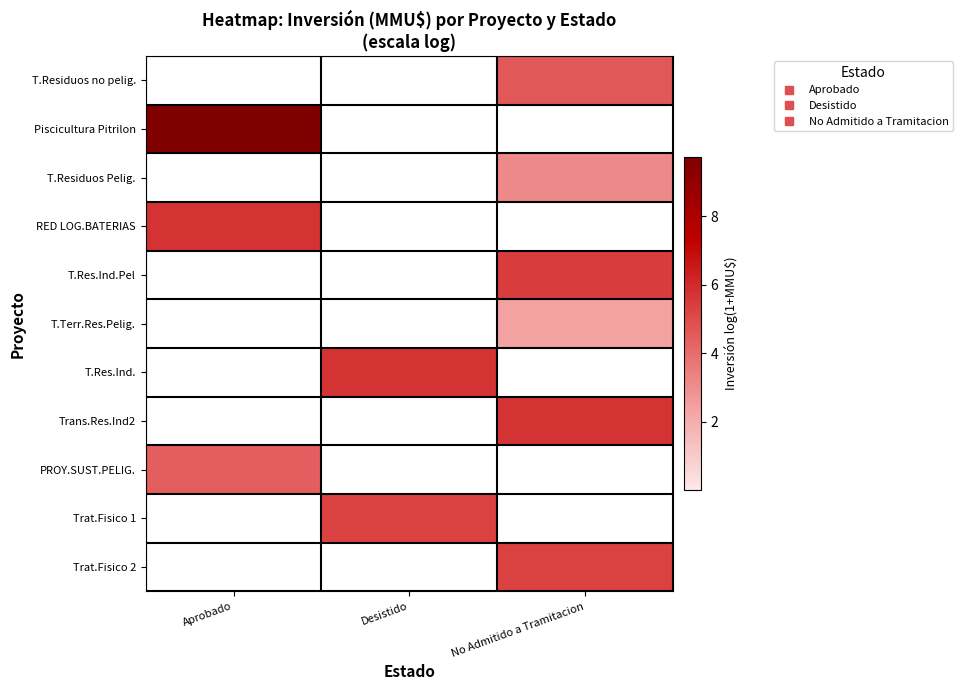

Reading left to right, what are all the values shown in this chart?

T.Residuos no pelig.: Aprobado=0.0	Desistido=0.0	No Admitido a Tramitacion=4.6
Piscicultura Pitrilon: Aprobado=9.7	Desistido=0.0	No Admitido a Tramitacion=0.0
T.Residuos Pelig.: Aprobado=0.0	Desistido=0.0	No Admitido a Tramitacion=3.1
RED LOG.BATERIAS: Aprobado=5.7	Desistido=0.0	No Admitido a Tramitacion=0.0
T.Res.Ind.Pel: Aprobado=0.0	Desistido=0.0	No Admitido a Tramitacion=5.5
T.Terr.Res.Pelig.: Aprobado=0.0	Desistido=0.0	No Admitido a Tramitacion=2.4
T.Res.Ind.: Aprobado=0.0	Desistido=5.7	No Admitido a Tramitacion=0.0
Trans.Res.Ind2: Aprobado=0.0	Desistido=0.0	No Admitido a Tramitacion=5.7
PROY.SUST.PELIG.: Aprobado=4.4	Desistido=0.0	No Admitido a Tramitacion=0.0
Trat.Fisico 1: Aprobado=0.0	Desistido=5.3	No Admitido a Tramitacion=0.0
Trat.Fisico 2: Aprobado=0.0	Desistido=0.0	No Admitido a Tramitacion=5.3